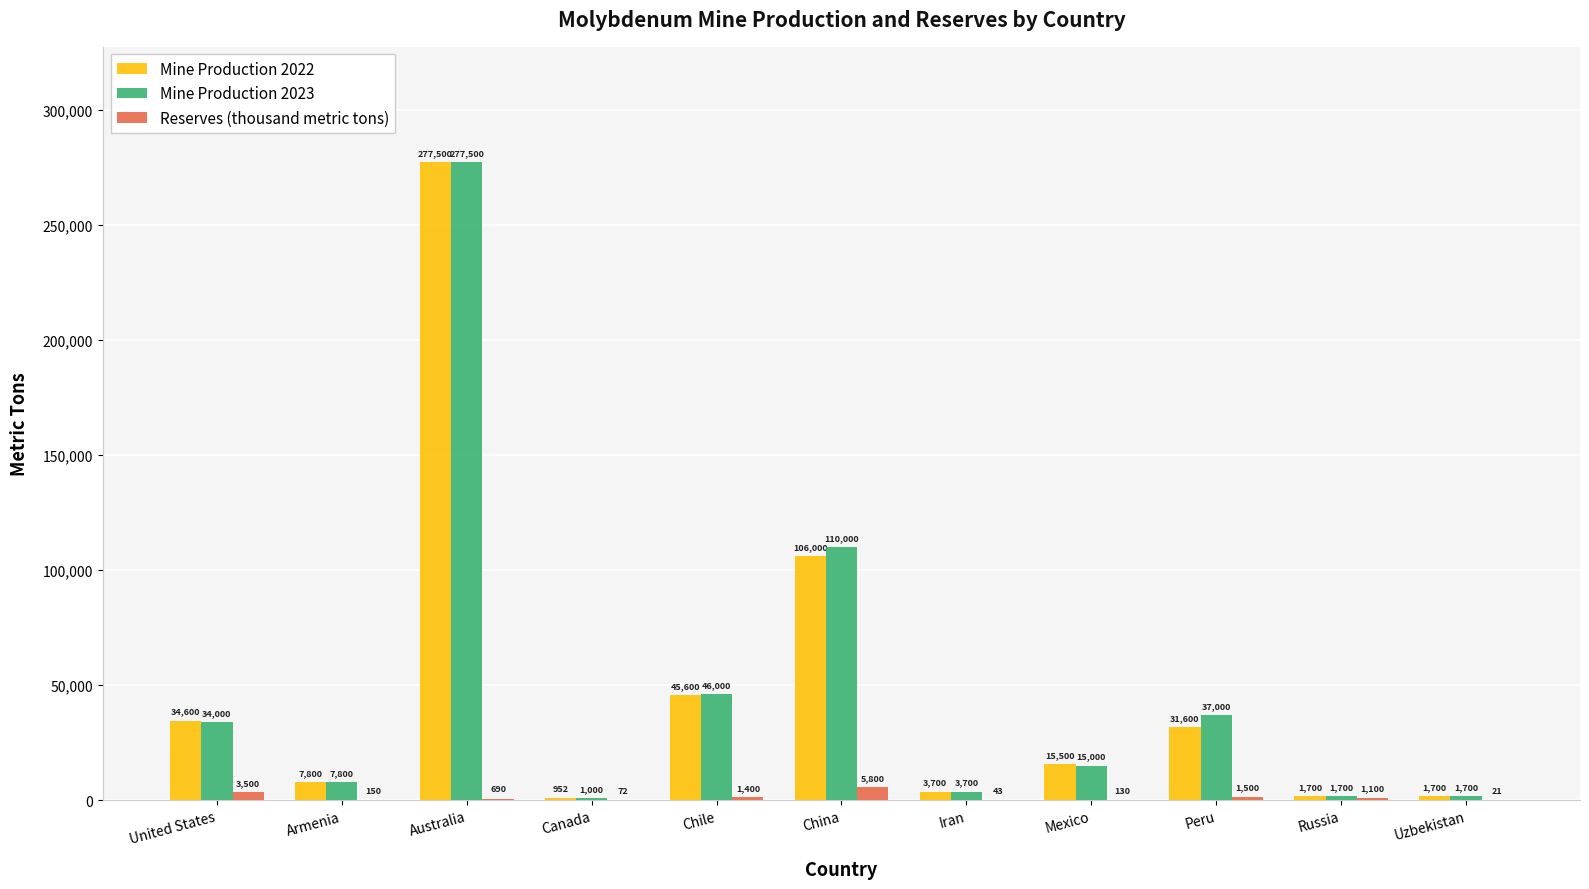

Between Australia and Peru, which series saw the biggest shift?

Mine Production 2022